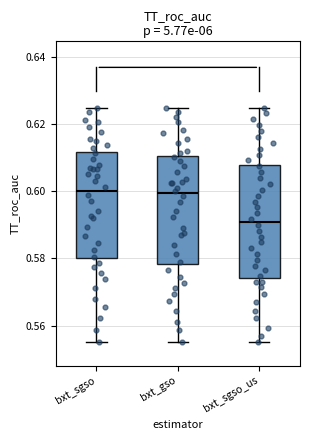

Reading left to right, read every box against the y-axis: the position of its median line, the range the box covers, and the ends of its whiskers. The values are not printed on the chart, so give them approximately, as read against the axis.

bxt_sgso: median 0.600, box 0.580 to 0.612, whiskers 0.556 to 0.626
bxt_gso: median 0.600, box 0.578 to 0.610, whiskers 0.556 to 0.626
bxt_sgso_us: median 0.590, box 0.574 to 0.608, whiskers 0.556 to 0.626